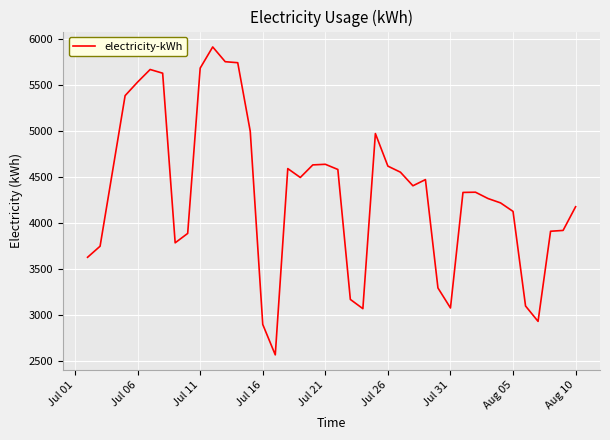

What is the minimum value shown in the chart?

2569.4